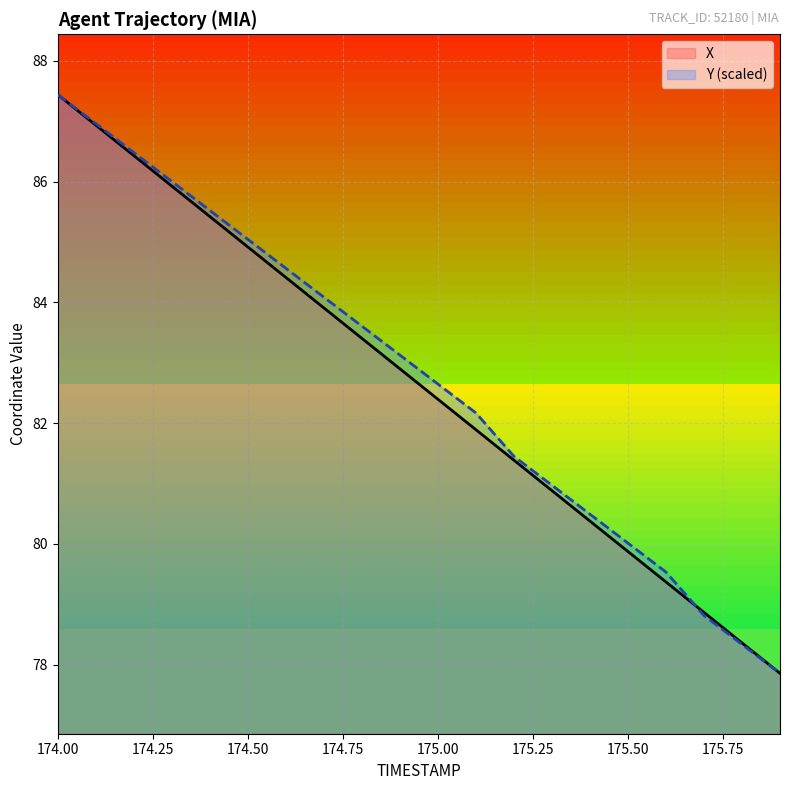

At which category is the sum across all series the highest?

174.00